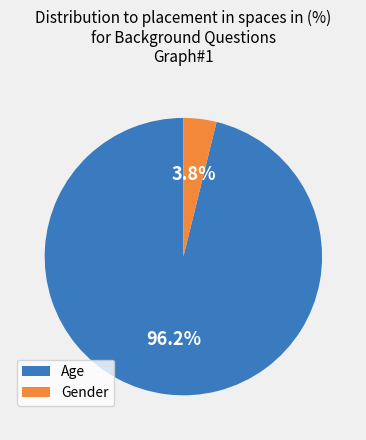

To the nearest percent, what portion does Gender represent?

4%